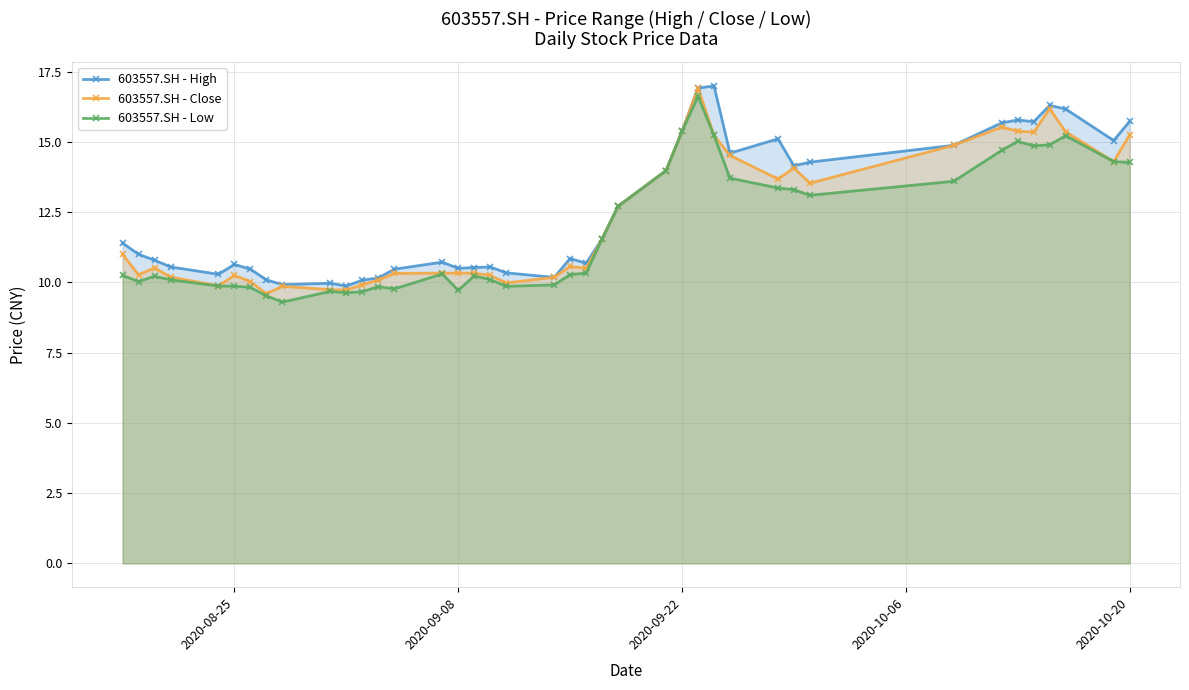

Reading right to left, transcribe all the data shown in this chart.

603557.SH - High: 15.7	15.1	16.2	16.3	15.7	15.8	15.7	14.9	14.3	14.2	15.1	14.6	17.0	16.9	15.4	14.0	12.7	11.6	10.7	10.8	10.2	10.3	10.6	10.5	10.5	10.7	10.5	10.2	10.1	9.9	10.0	9.9	10.1	10.5	10.6	10.3	10.6	10.8	11.0	11.4
603557.SH - Close: 15.2	14.3	15.4	16.2	15.3	15.4	15.5	14.9	13.5	14.1	13.7	14.5	15.2	16.9	15.4	14.0	12.7	11.6	10.5	10.6	10.2	10.0	10.2	10.3	10.3	10.3	10.3	10.1	9.9	9.7	9.7	9.9	9.6	10.0	10.2	9.9	10.2	10.5	10.3	11.0
603557.SH - Low: 14.3	14.3	15.2	14.9	14.9	15.0	14.7	13.6	13.1	13.3	13.4	13.7	15.2	16.6	15.4	14.0	12.7	11.6	10.3	10.3	9.9	9.9	10.1	10.2	9.7	10.3	9.8	9.8	9.7	9.6	9.7	9.3	9.5	9.8	9.9	9.9	10.1	10.2	10.0	10.2